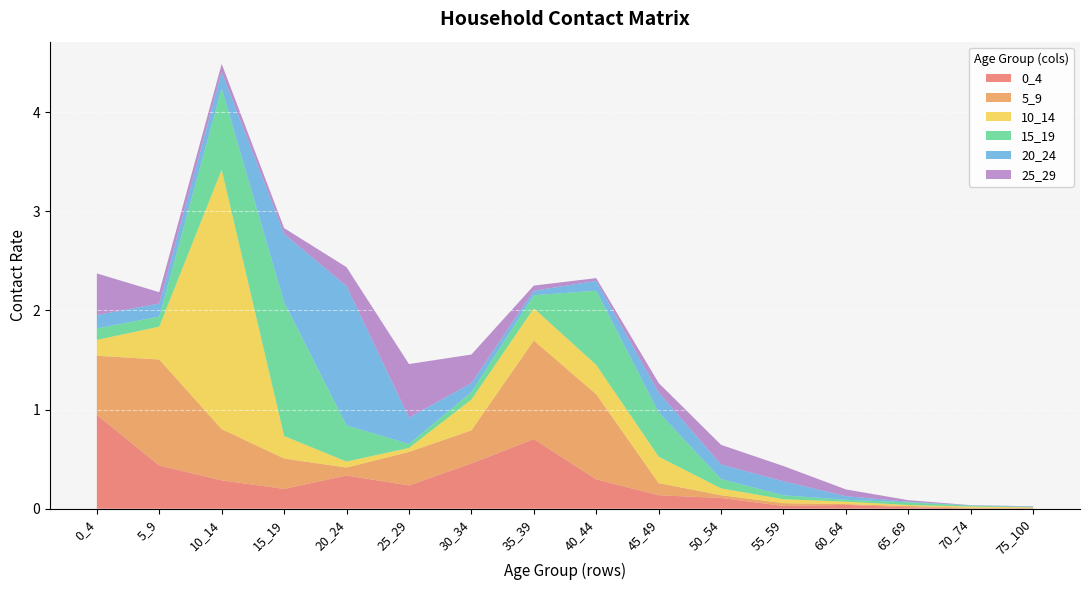

Reading left to right, what are all the values shown in this chart?

0_4: 0.9	0.4	0.3	0.2	0.3	0.2	0.5	0.7	0.3	0.1	0.1	0.0	0.0	0.0	0.0	0.0
5_9: 0.6	1.1	0.5	0.3	0.1	0.3	0.3	1.0	0.9	0.1	0.0	0.0	0.0	0.0	0.0	0.0
10_14: 0.2	0.3	2.6	0.2	0.1	0.0	0.3	0.3	0.3	0.3	0.1	0.0	0.0	0.0	0.0	0.0
15_19: 0.1	0.1	0.8	1.3	0.4	0.0	0.1	0.1	0.7	0.4	0.1	0.0	0.0	0.0	0.0	0.0
20_24: 0.1	0.1	0.2	0.7	1.4	0.3	0.1	0.0	0.1	0.2	0.1	0.1	0.0	0.0	0.0	0.0
25_29: 0.4	0.1	0.1	0.1	0.2	0.5	0.3	0.1	0.0	0.1	0.2	0.2	0.1	0.0	0.0	0.0